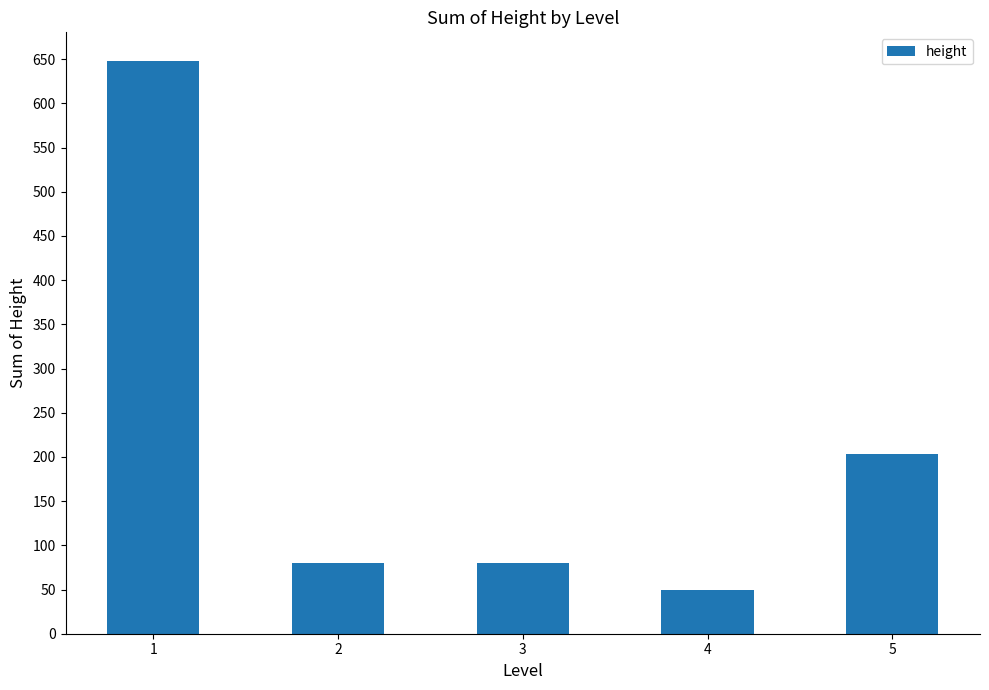

Is it true that the value at 4 is 49?

True